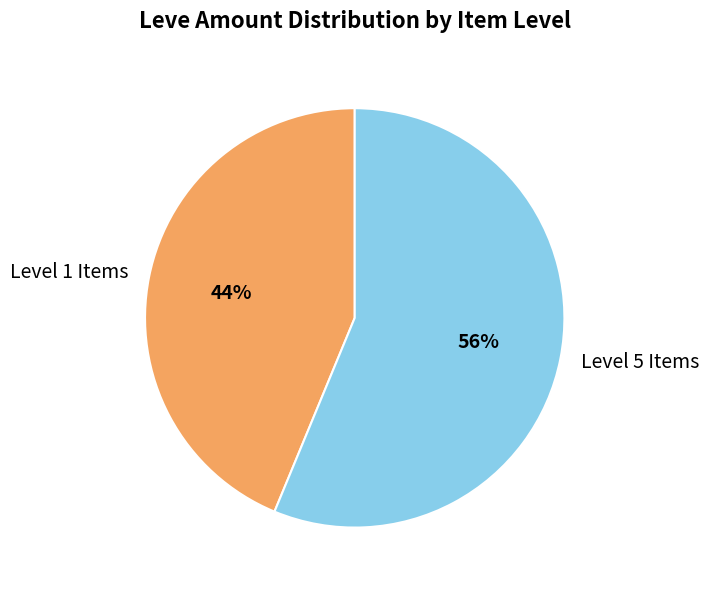

Between Level 1 Items and Level 5 Items, which is larger?

Level 5 Items